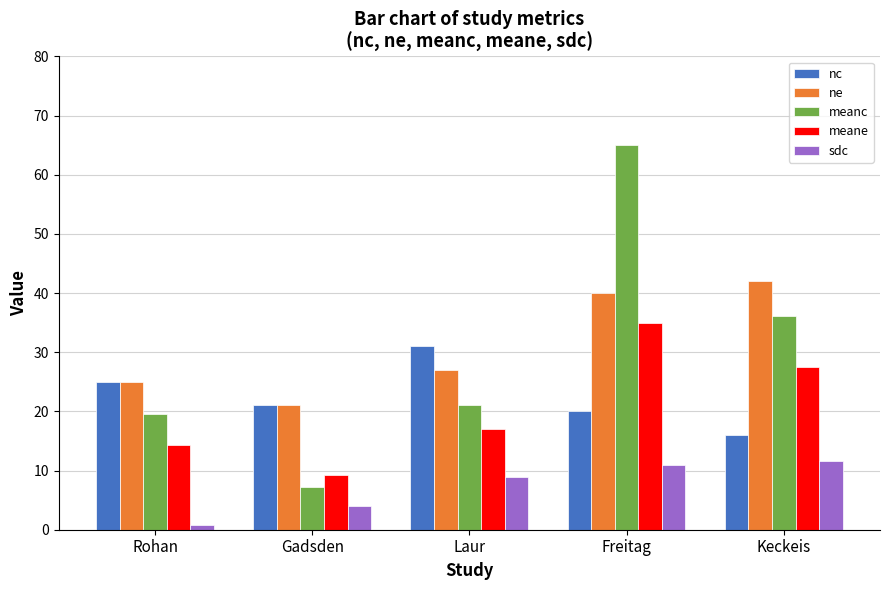

Is it true that meanc equals 36.1 at Keckeis?

True